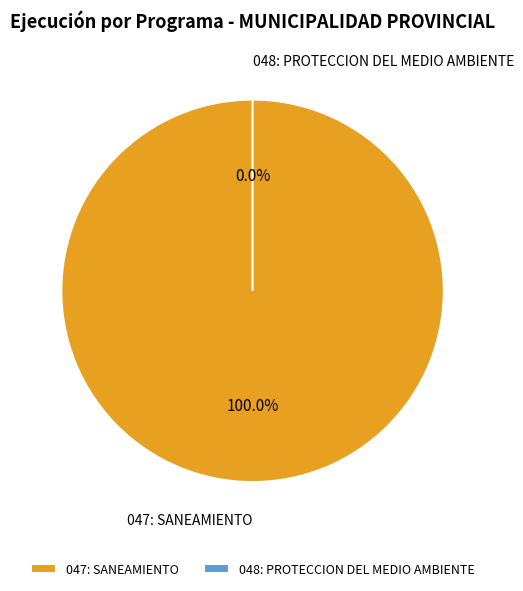

Which category accounts for the majority?

047: SANEAMIENTO